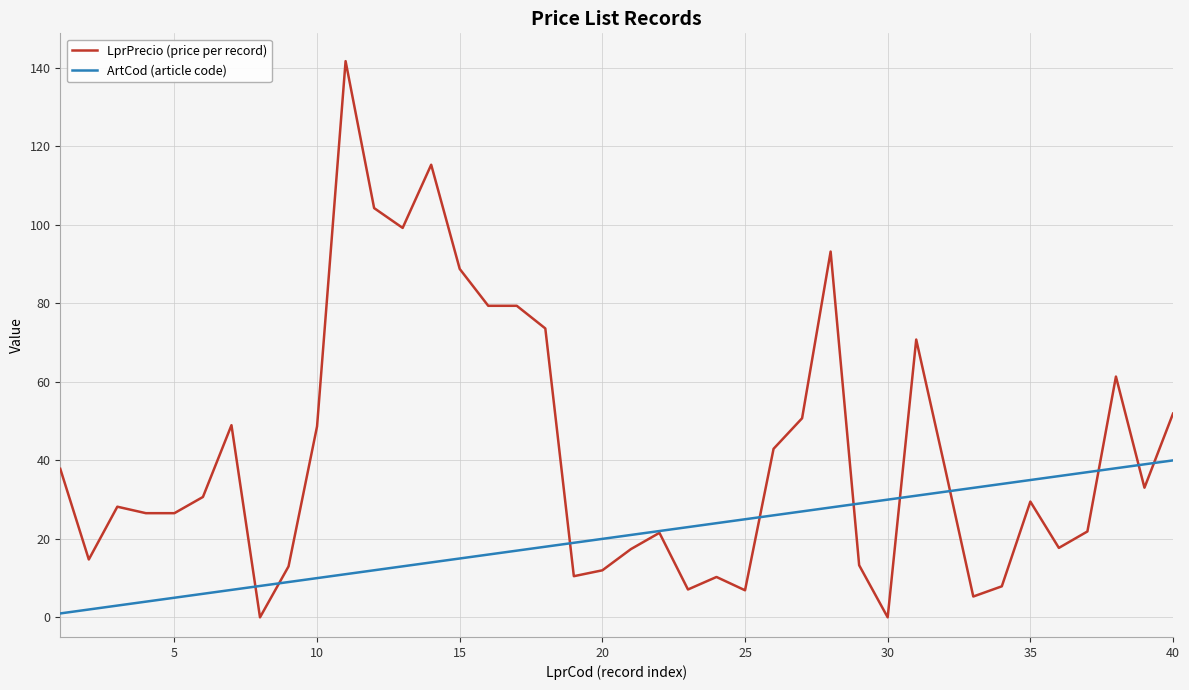

Which series has the largest range (max minus min)?

LprPrecio (price per record)